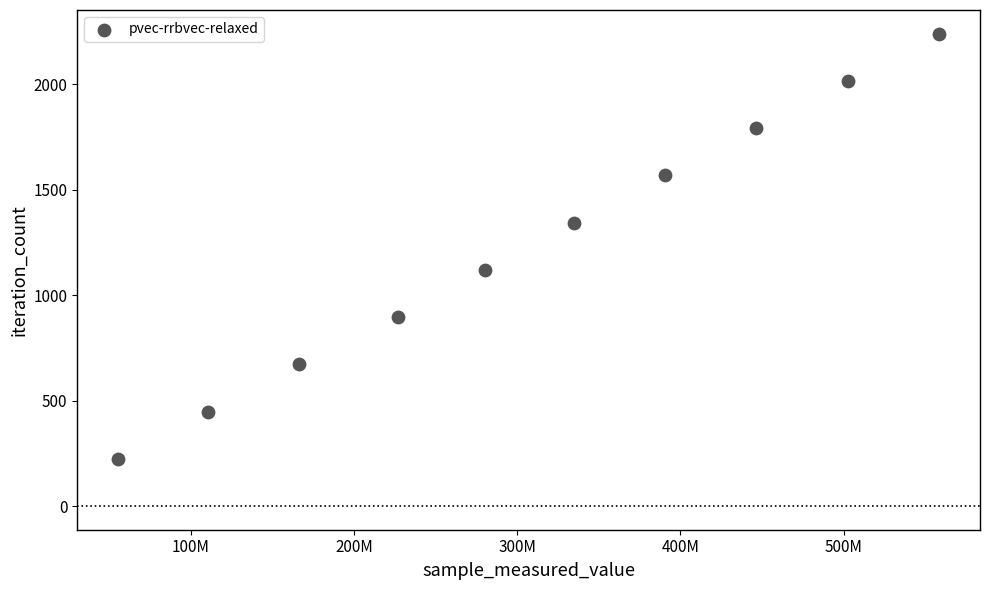

What is the range of Y values (max minus min)?

2016